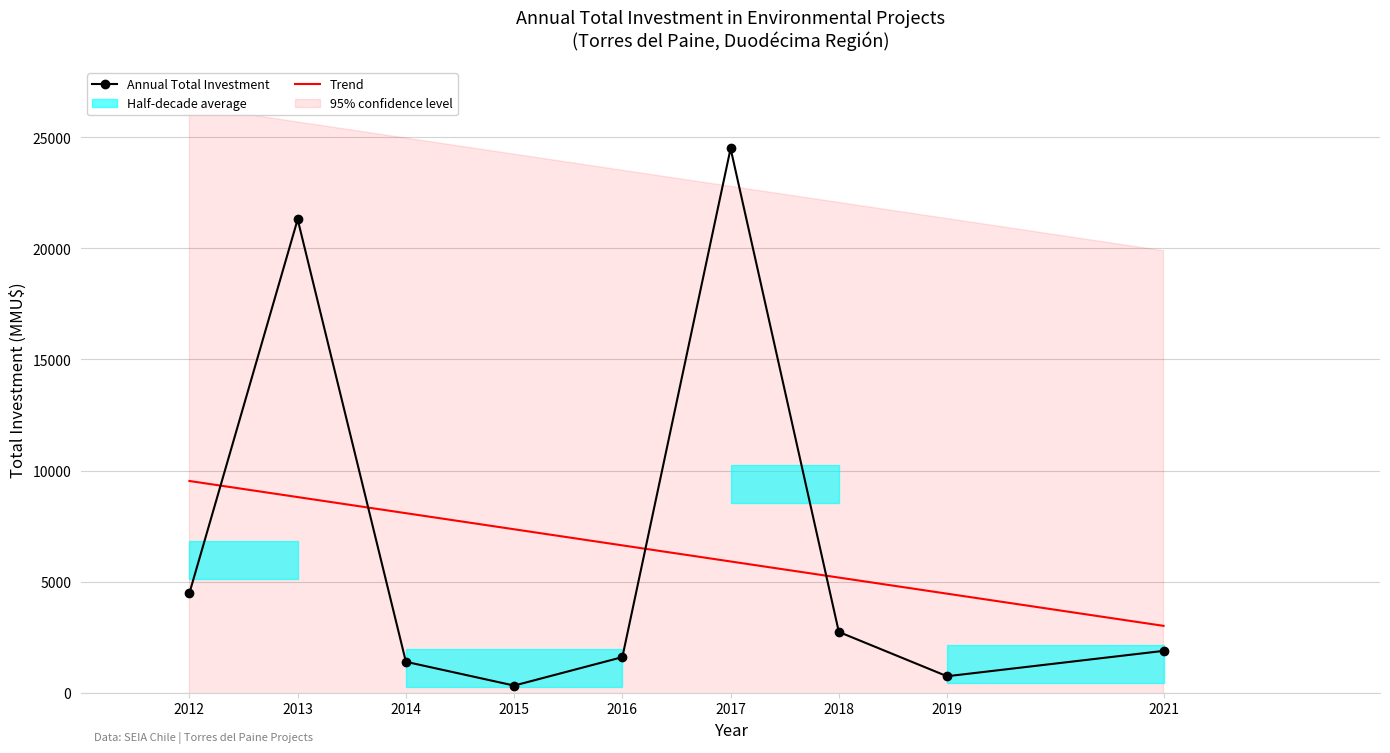

The Annual Total Investment series shows 1400 at 2014. True or false?

True